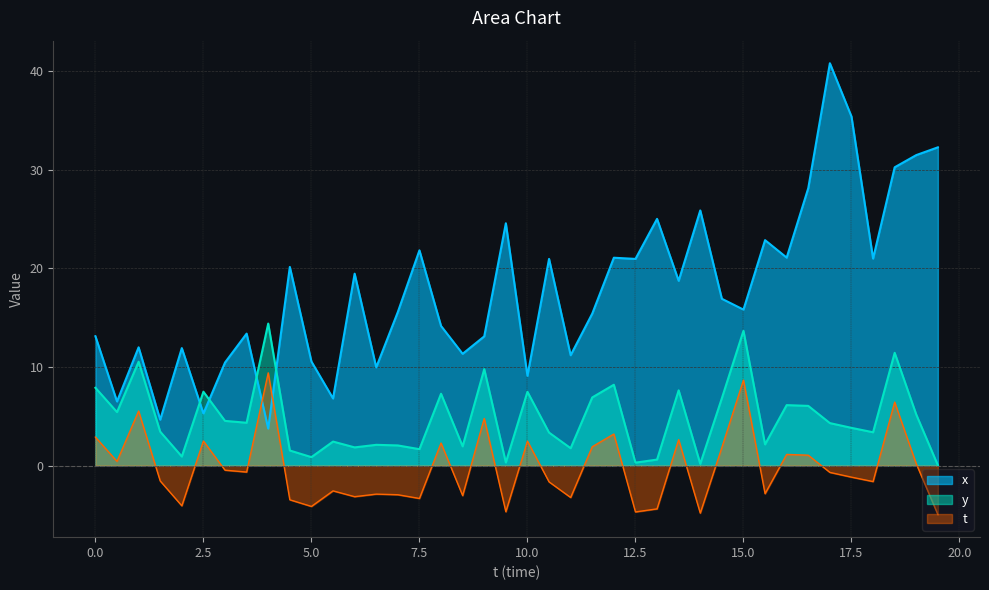

How many data points in y are above 4?

20